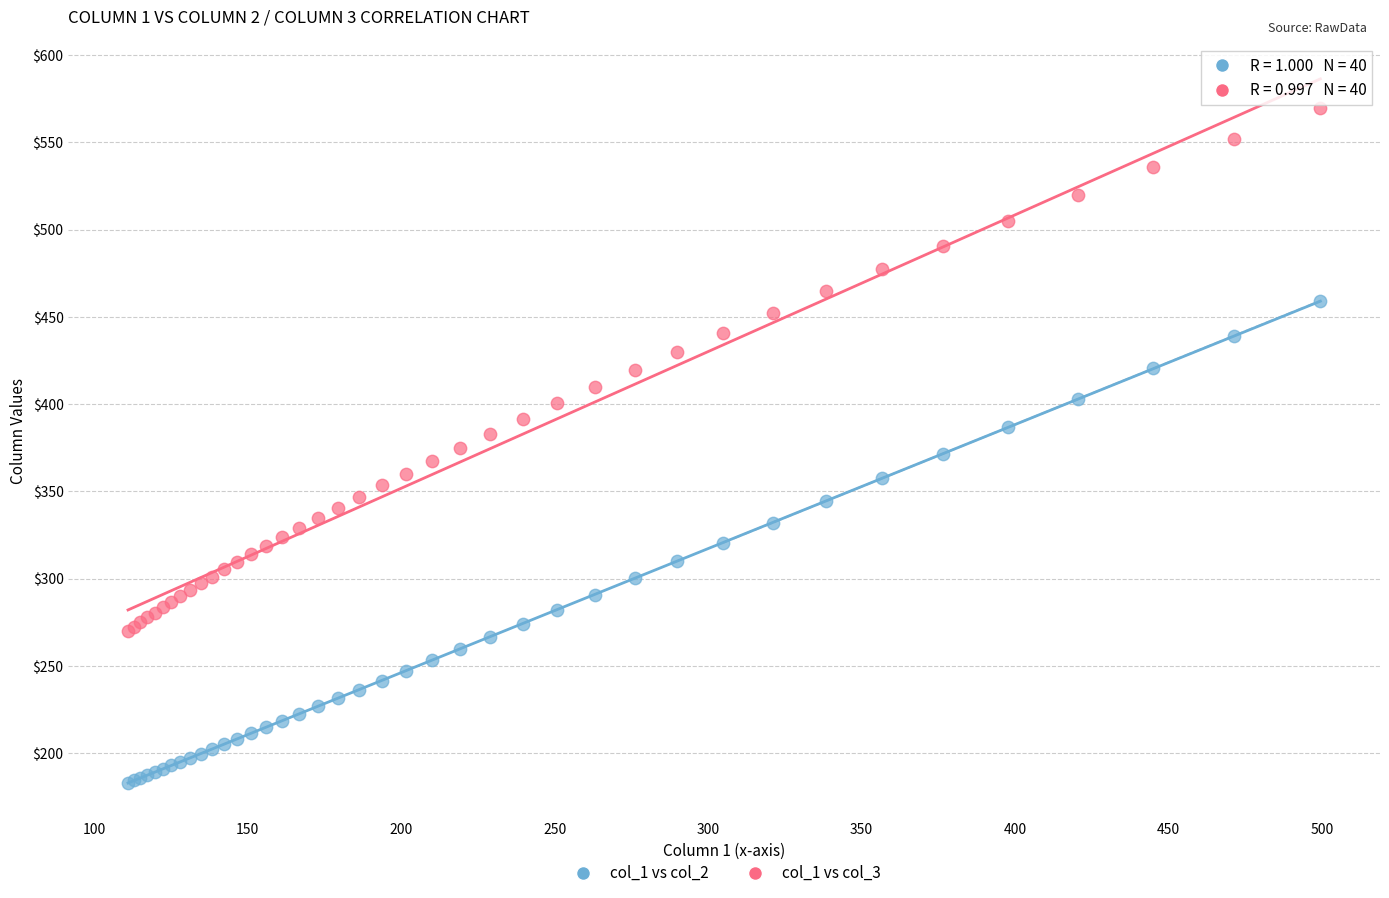

Which series contains the lowest Y value?

col_1 vs col_2